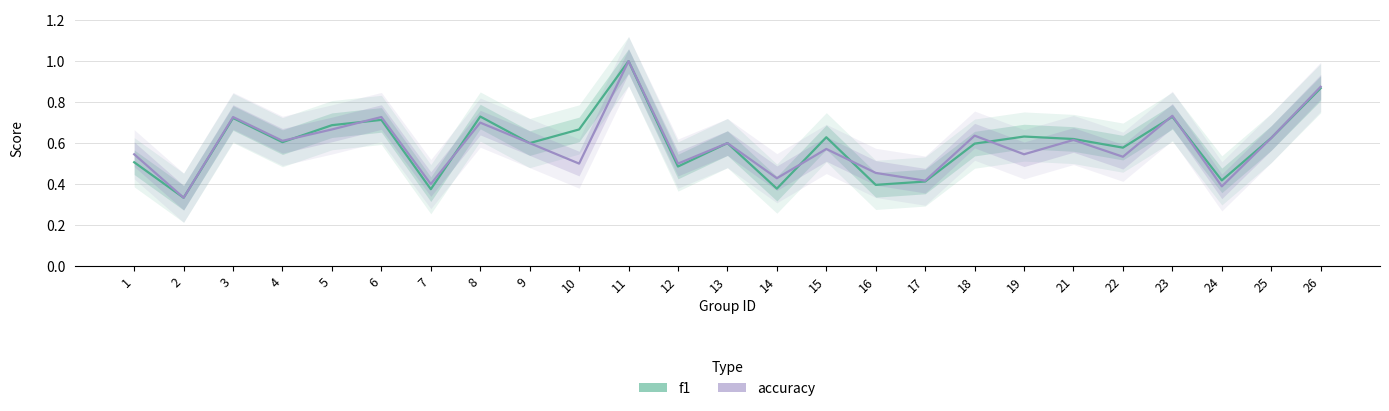

Rank the series by their average value, from highest to lowest.

f1, accuracy